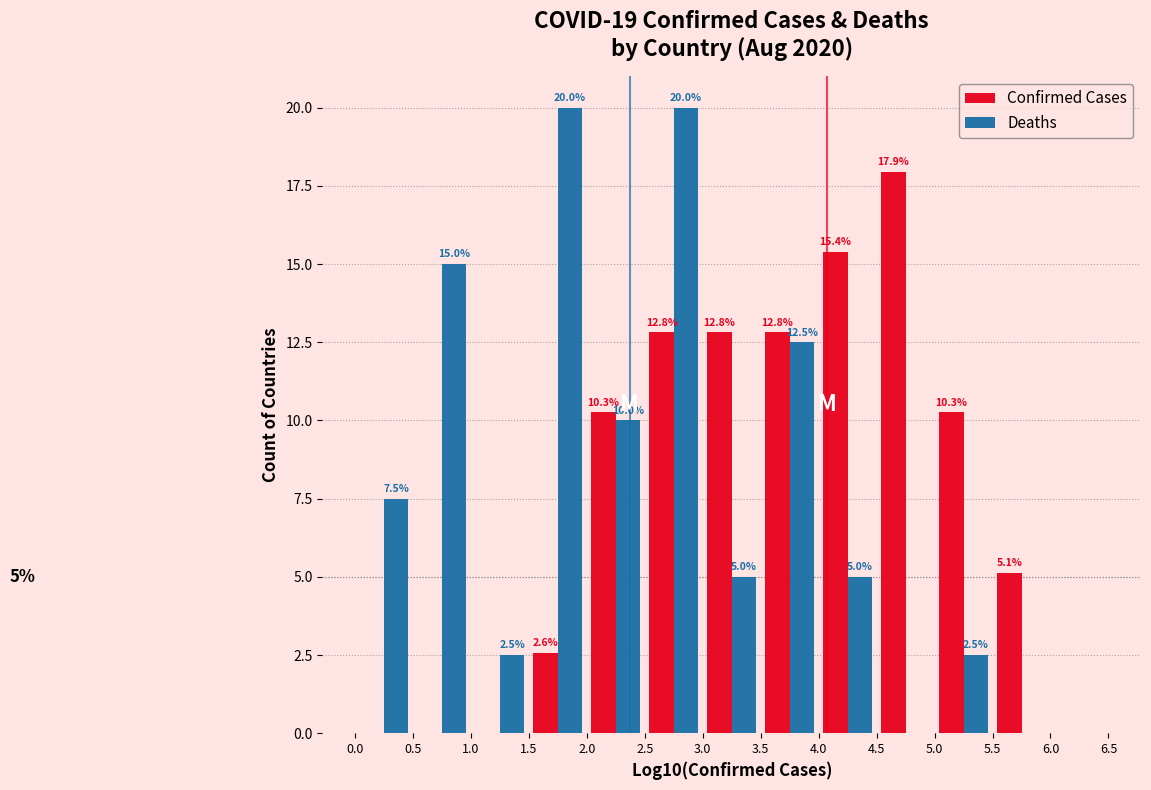

In the Confirmed Cases series, which range on the x-axis has the tallest bar?

4.5 to 5.0